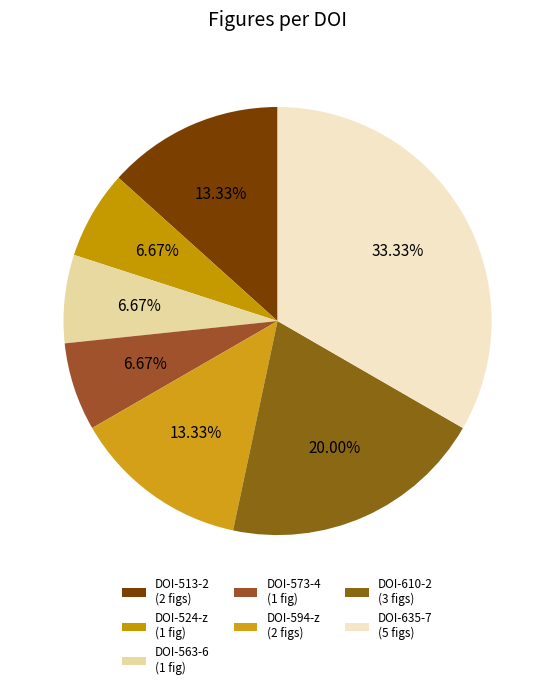

Count the number of slices in the pie.

7